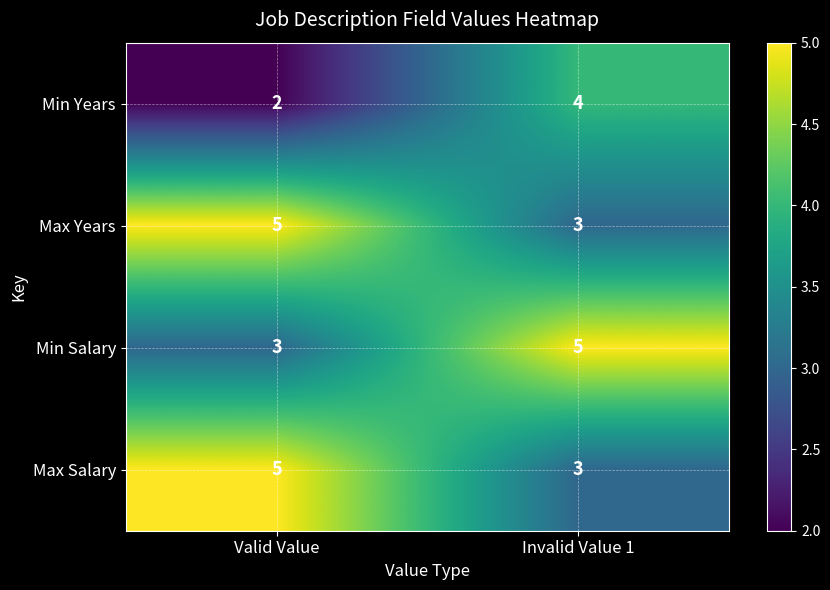

Rank the categories by Min Salary value from lowest to highest.

Valid Value, Invalid Value 1